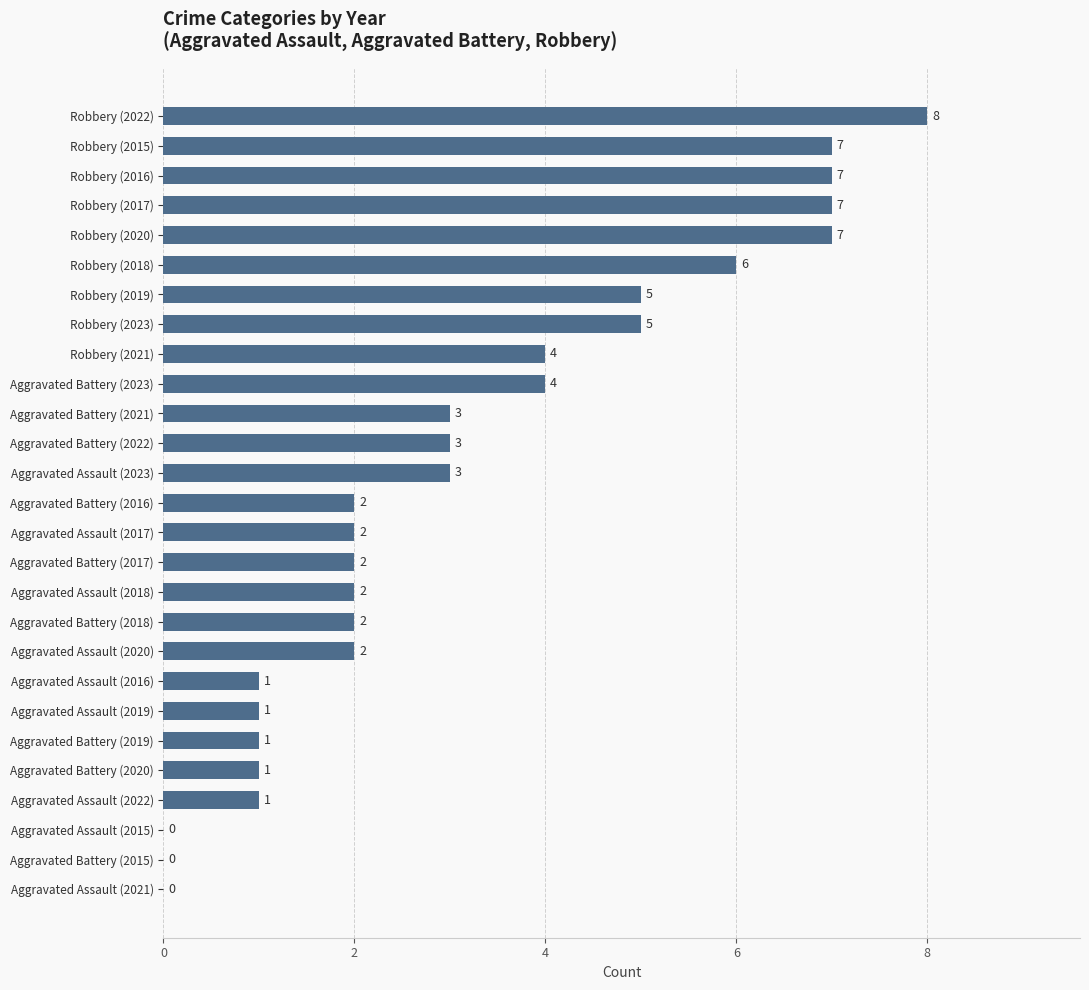

Reading top to bottom, transcribe all the data shown in this chart.

Robbery (2022)=8	Robbery (2015)=7	Robbery (2016)=7	Robbery (2017)=7	Robbery (2020)=7	Robbery (2018)=6	Robbery (2019)=5	Robbery (2023)=5	Robbery (2021)=4	Aggravated Battery (2023)=4	Aggravated Battery (2021)=3	Aggravated Battery (2022)=3	Aggravated Assault (2023)=3	Aggravated Battery (2016)=2	Aggravated Assault (2017)=2	Aggravated Battery (2017)=2	Aggravated Assault (2018)=2	Aggravated Battery (2018)=2	Aggravated Assault (2020)=2	Aggravated Assault (2016)=1	Aggravated Assault (2019)=1	Aggravated Battery (2019)=1	Aggravated Battery (2020)=1	Aggravated Assault (2022)=1	Aggravated Assault (2015)=0	Aggravated Battery (2015)=0	Aggravated Assault (2021)=0